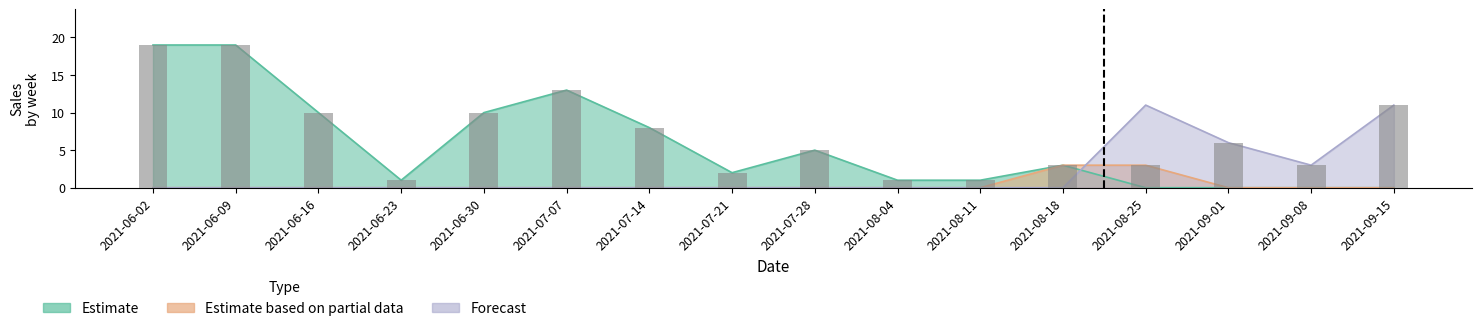

Is it true that Forecast equals -4 at 2021-07-14?

False